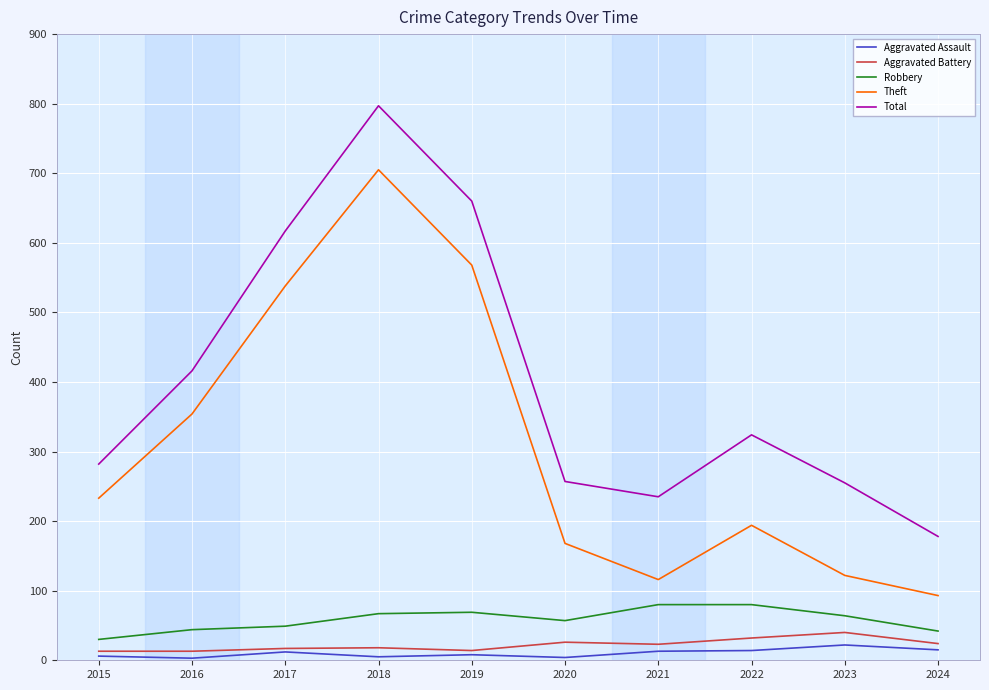

At which category is the sum across all series the highest?

2018